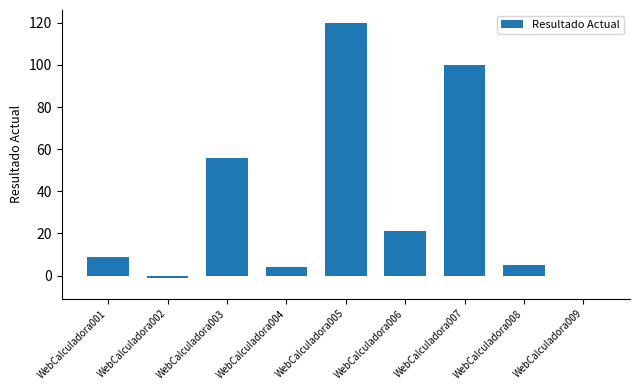

Which has a higher value, WebCalculadora007 or WebCalculadora003?

WebCalculadora007